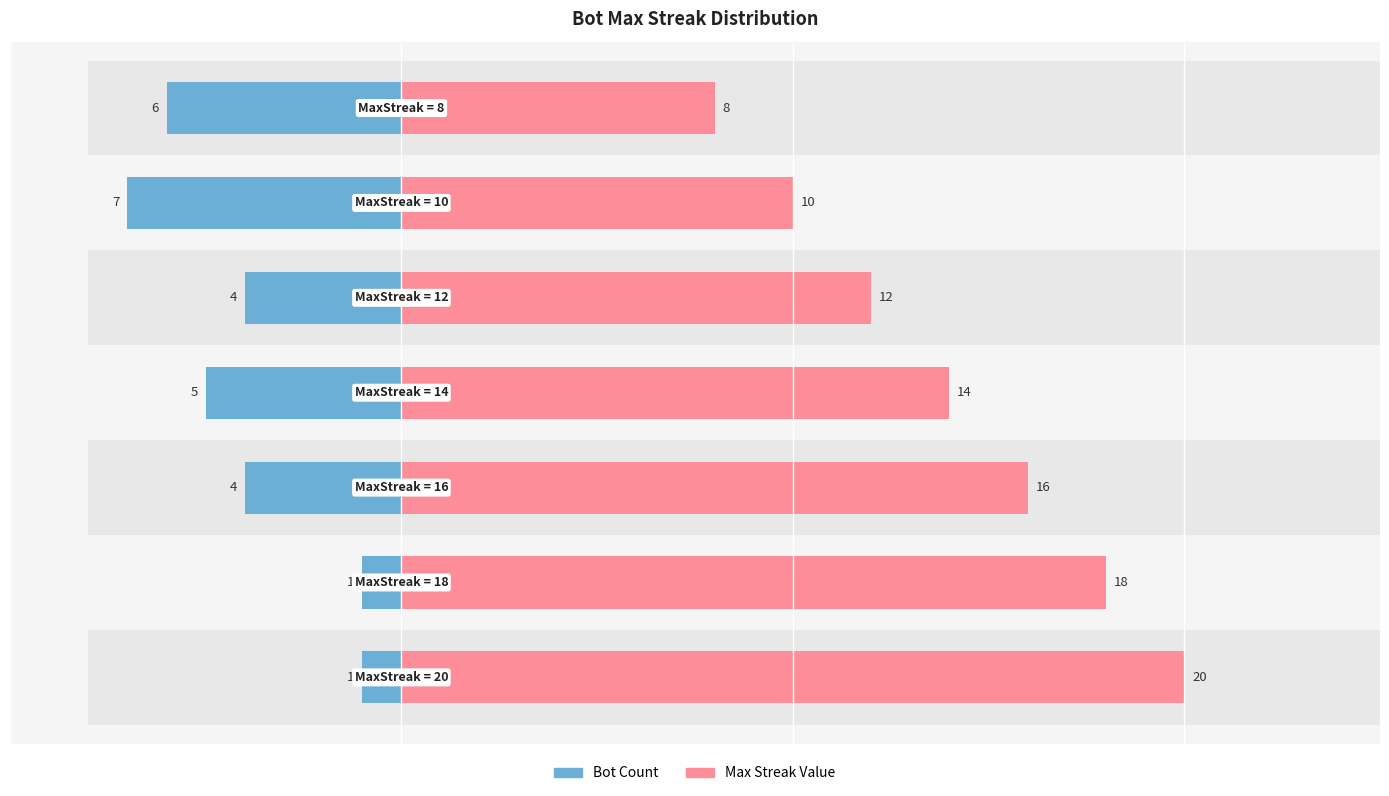

Which series has the largest range (max minus min)?

Max Streak Value